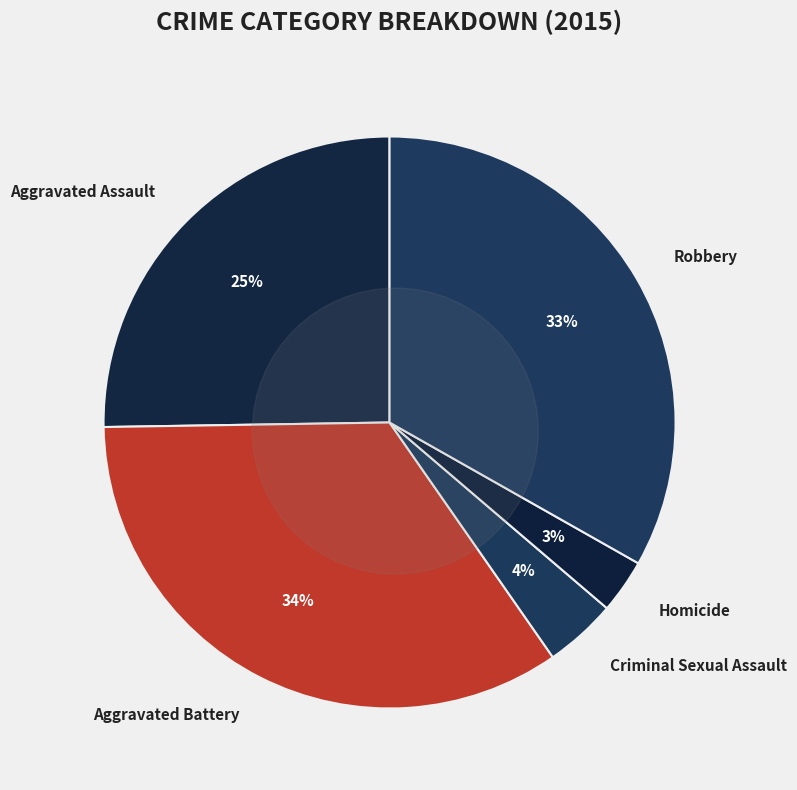

To the nearest percent, what is the difference between the Robbery and Homicide slice percentages?

30%